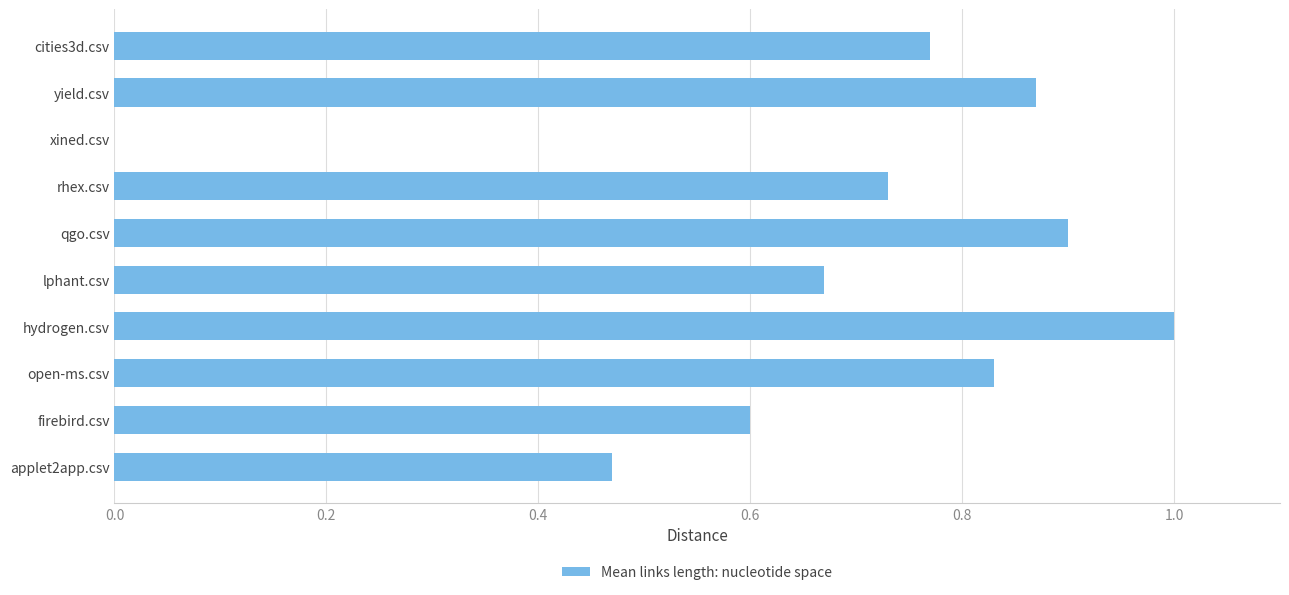

The chart shows a value of 1.1 at yield.csv. True or false?

False